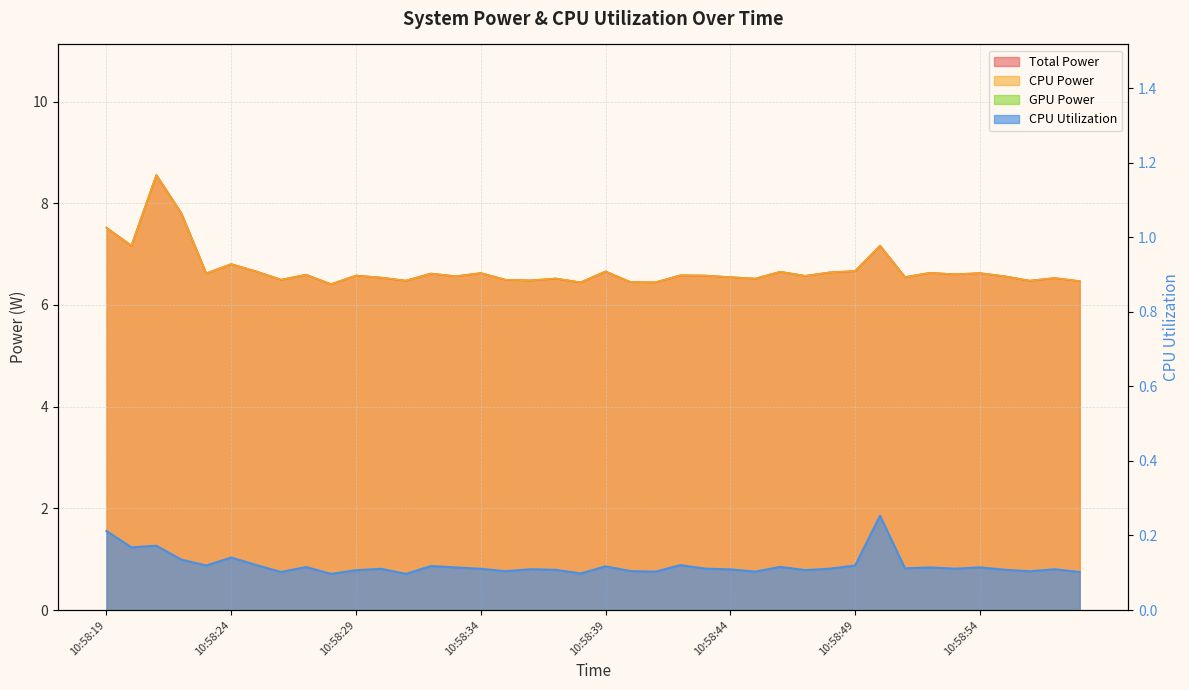

What is the sum of all CPU Utilization values?

4.8